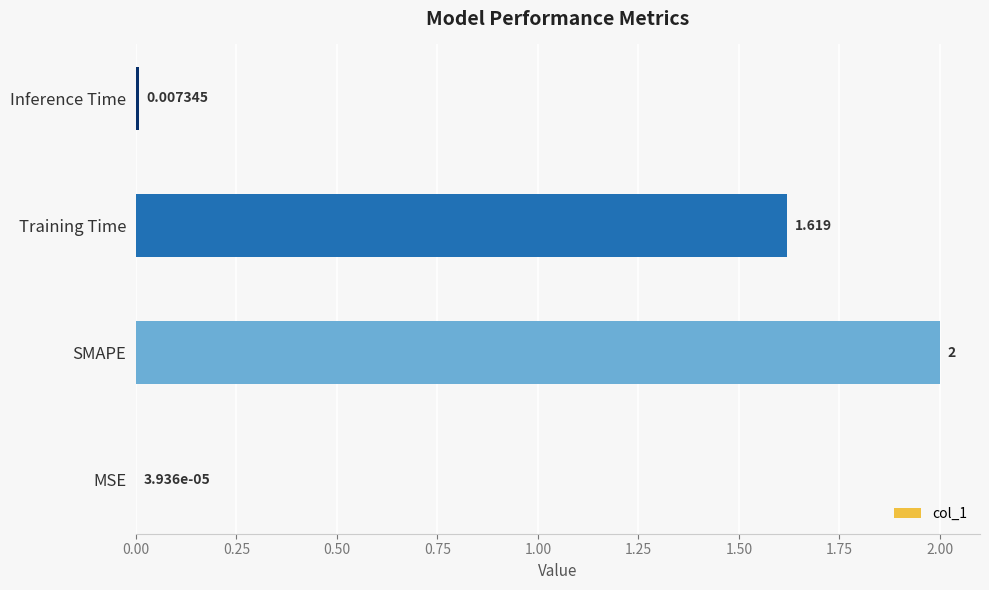

Where is the data nearest to the value 1?

Training Time